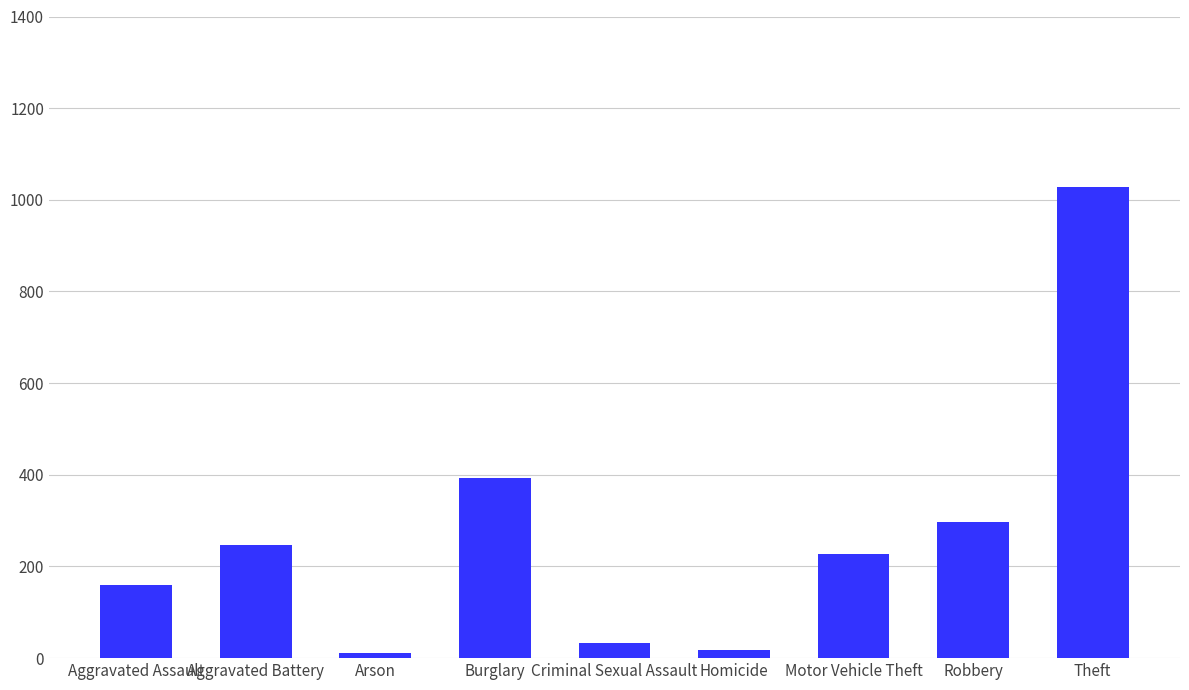

What is the change in value from Arson to Burglary?

+382